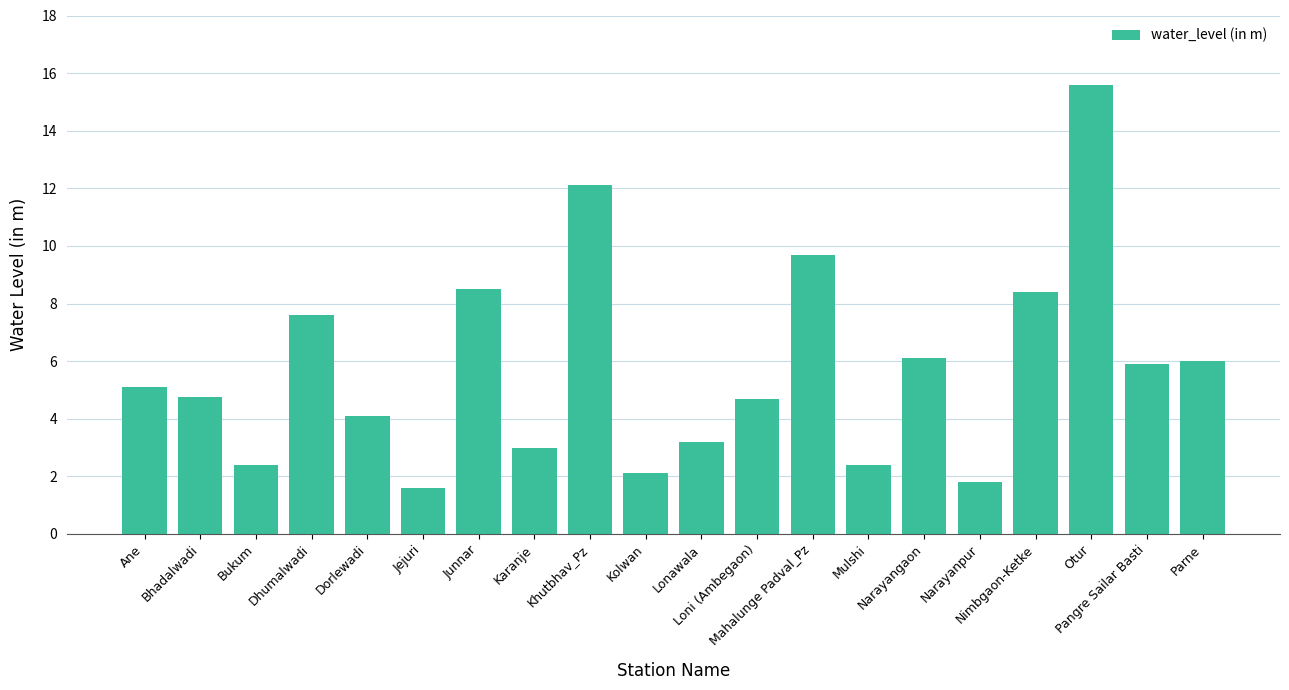

Approximately how many times larger is the value at Junnar compared to Otur?

0.5